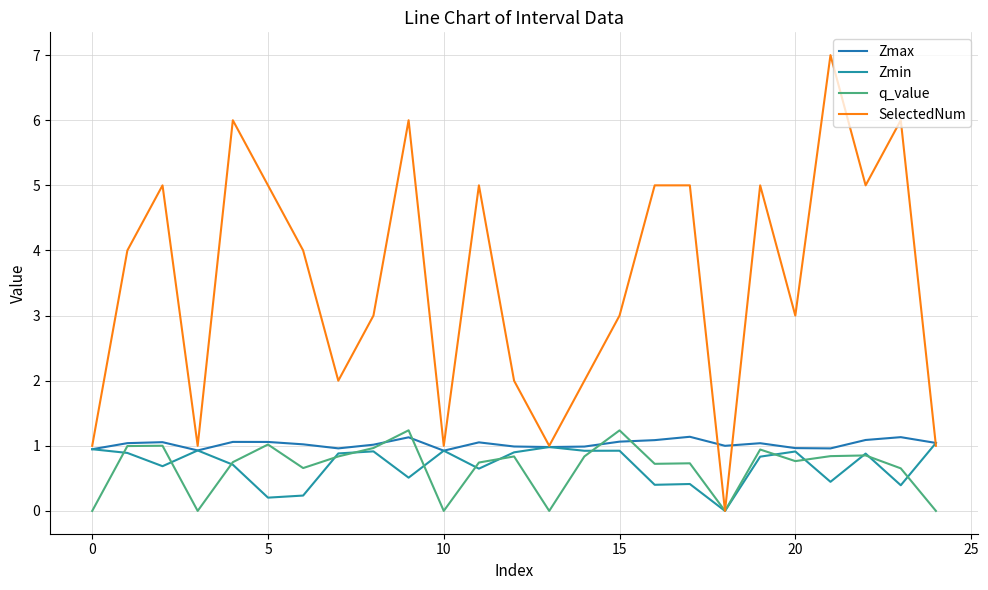

How many lines are shown in the chart?

4